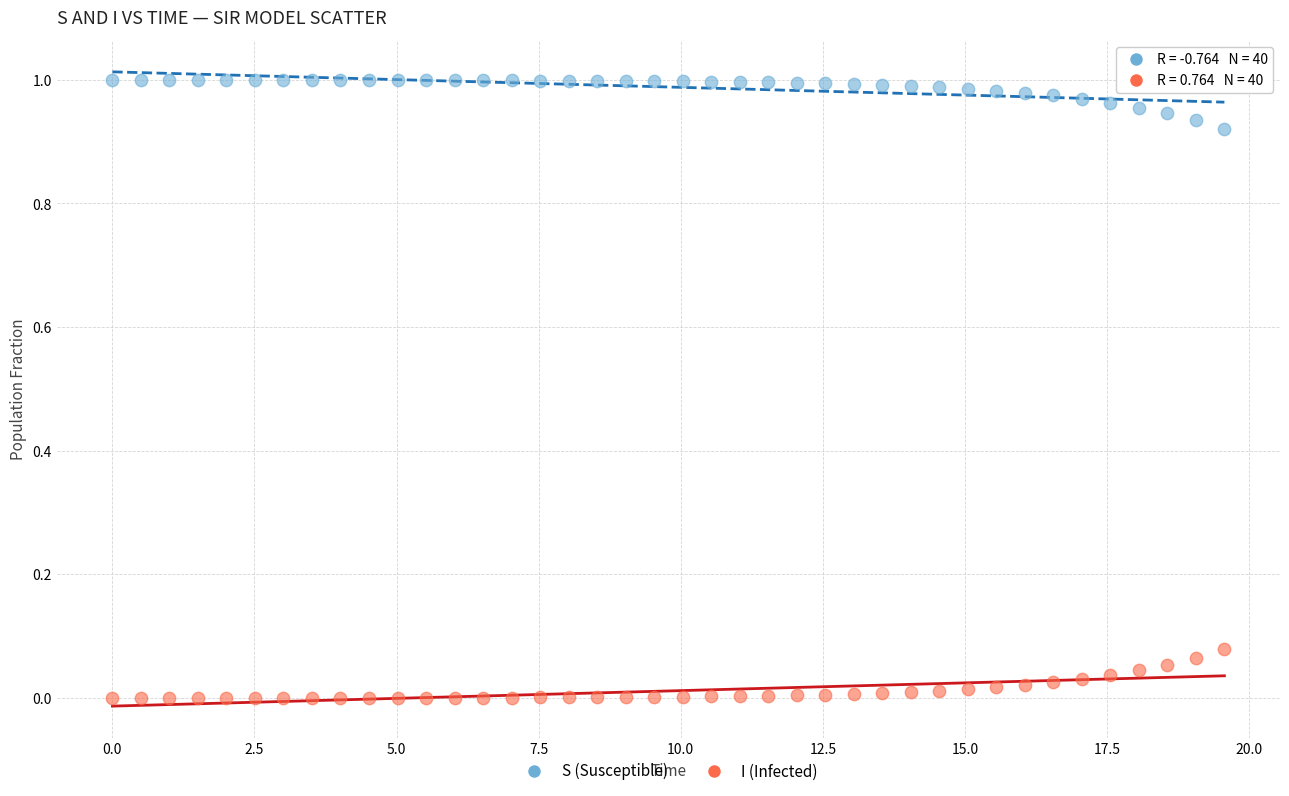

Which series reaches the minimum Y coordinate?

I (Infected)